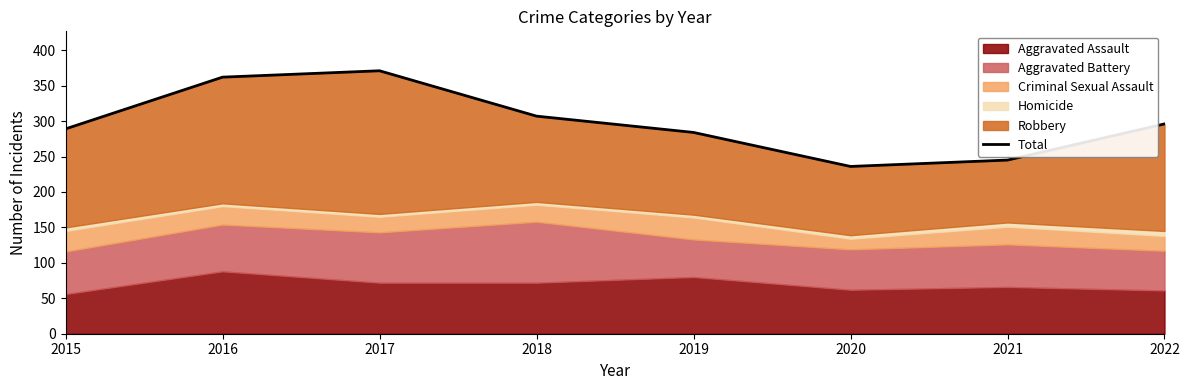

The chart shows a value of 284 at 2019. True or false?

True